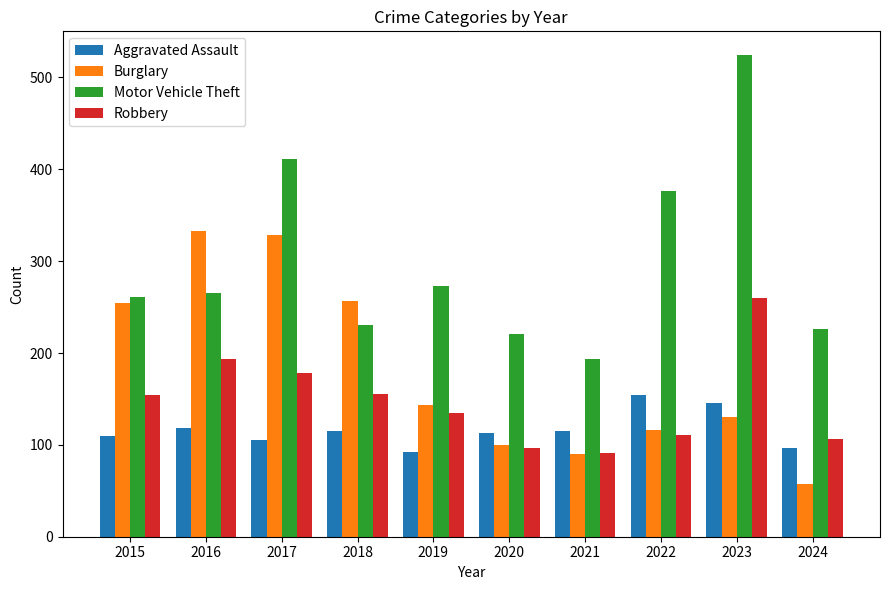

What is the minimum value shown in the chart?

57